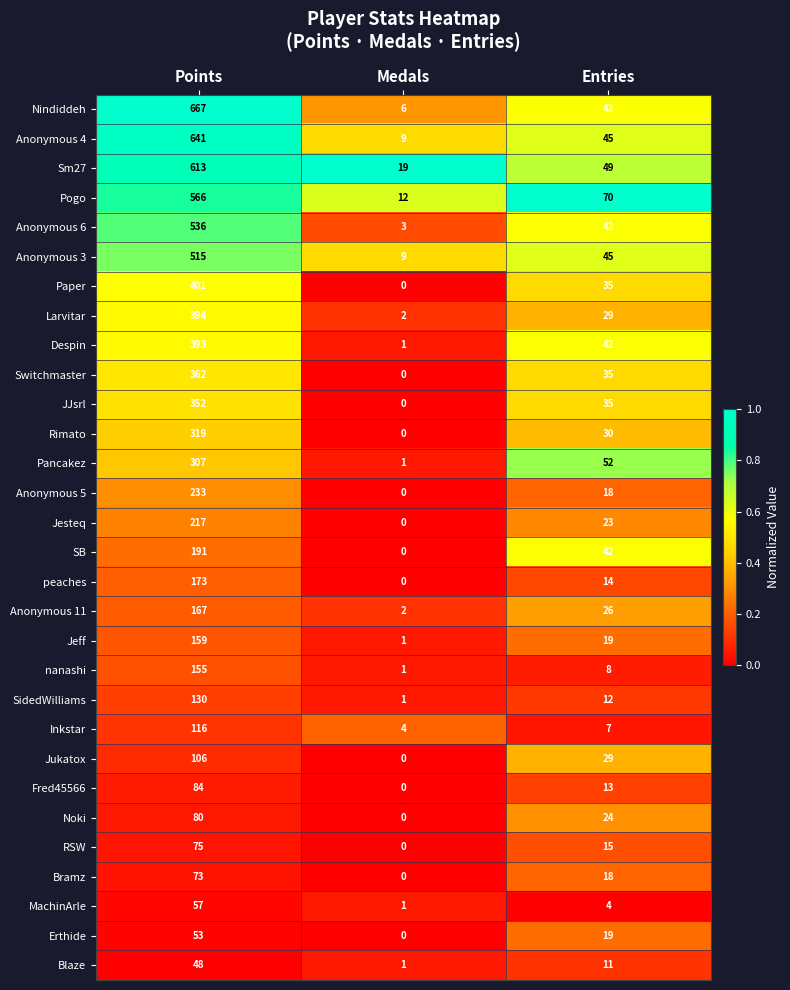

What is the difference between the maximum and minimum values in the Anonymous 3 series?

506